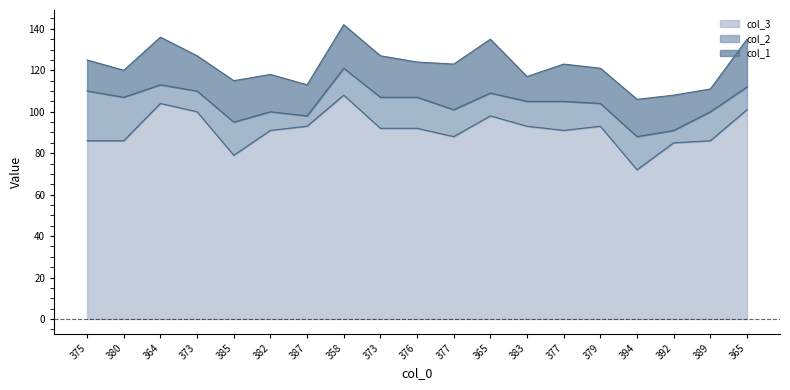

Which category has the lowest value across all series?

387